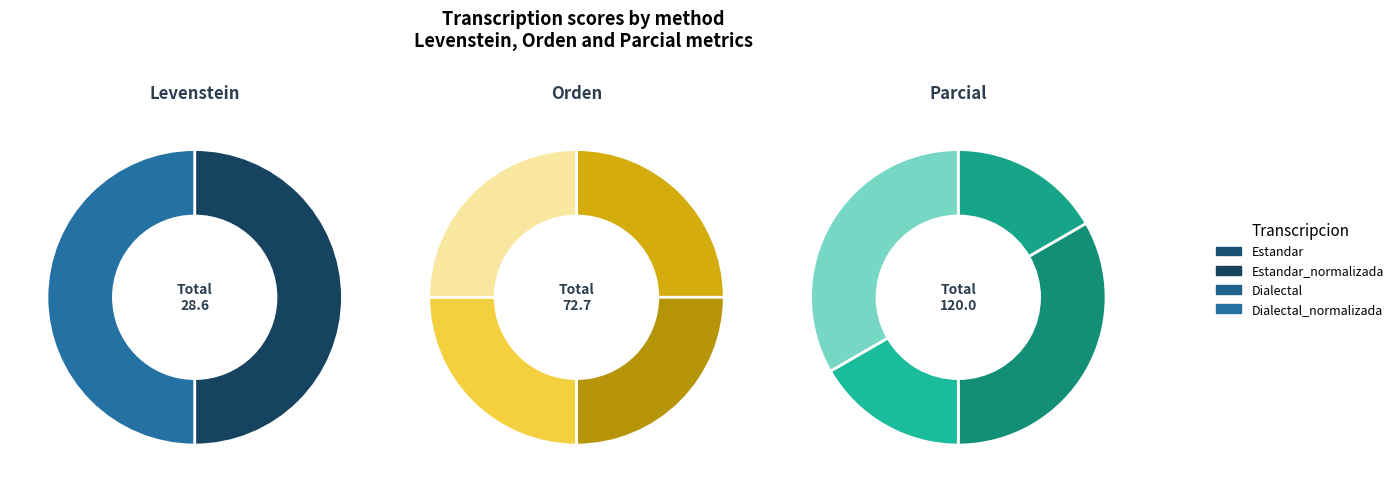

Between Estandar and Dialectal_normalizada, which is larger?

Dialectal_normalizada